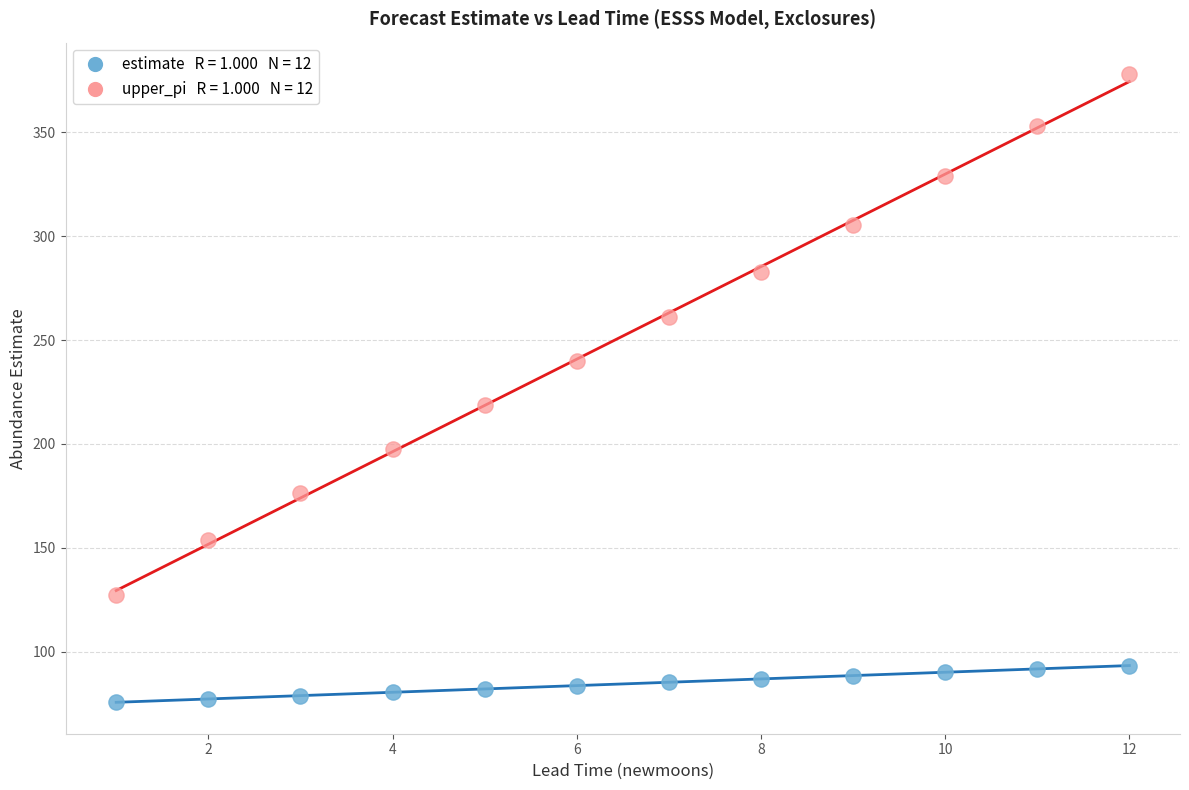

Across all series, what Y value is closest to 226?

218.8